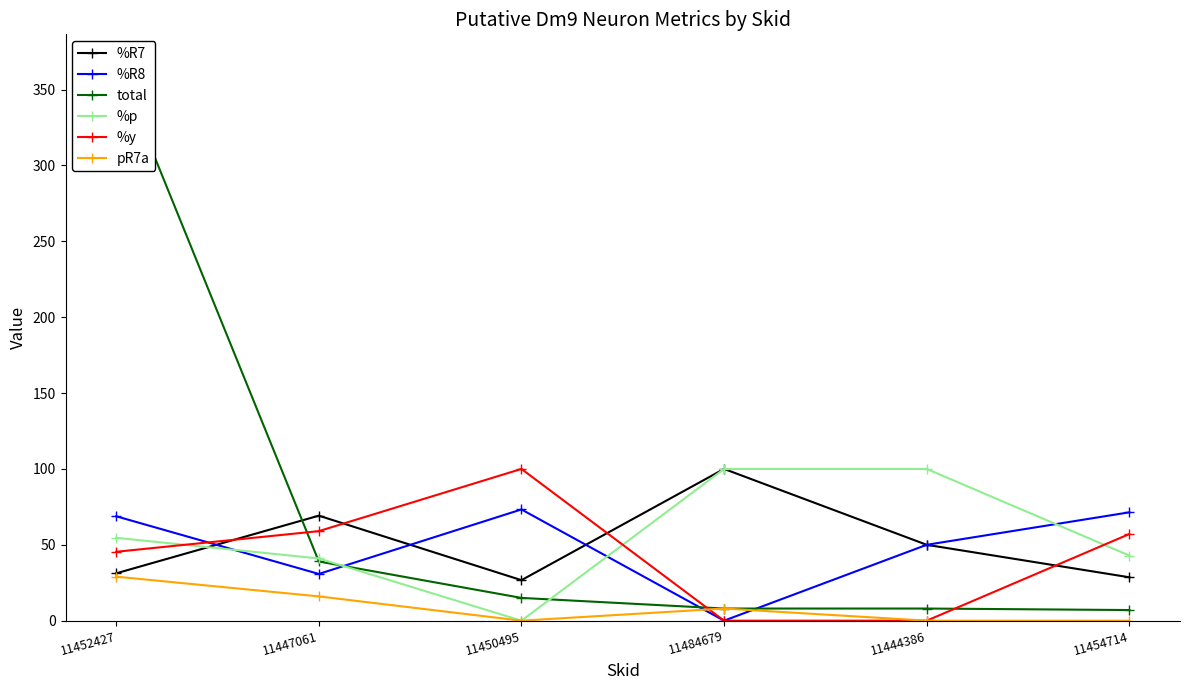

Which series has the widest spread of values?

total